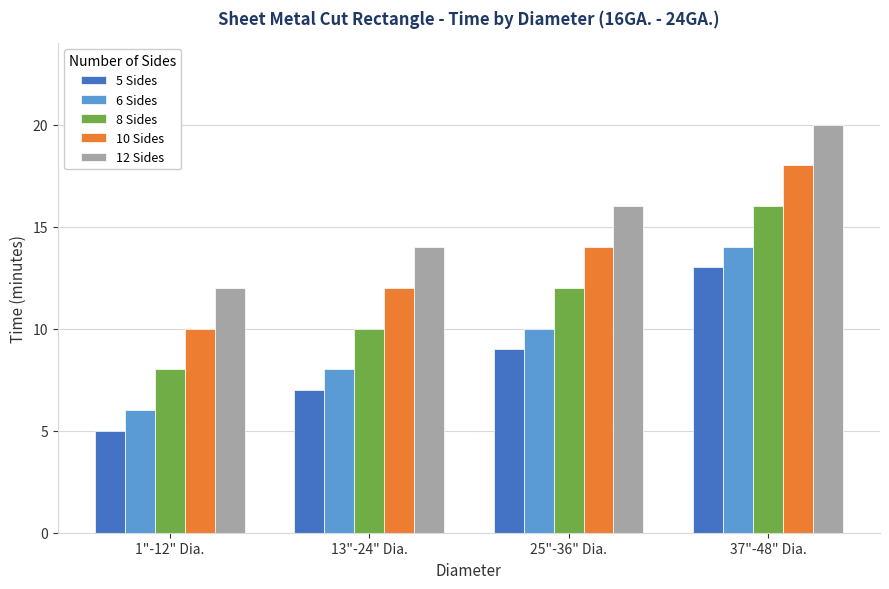

What is the difference between the highest and lowest values at 1"-12" Dia.?

7